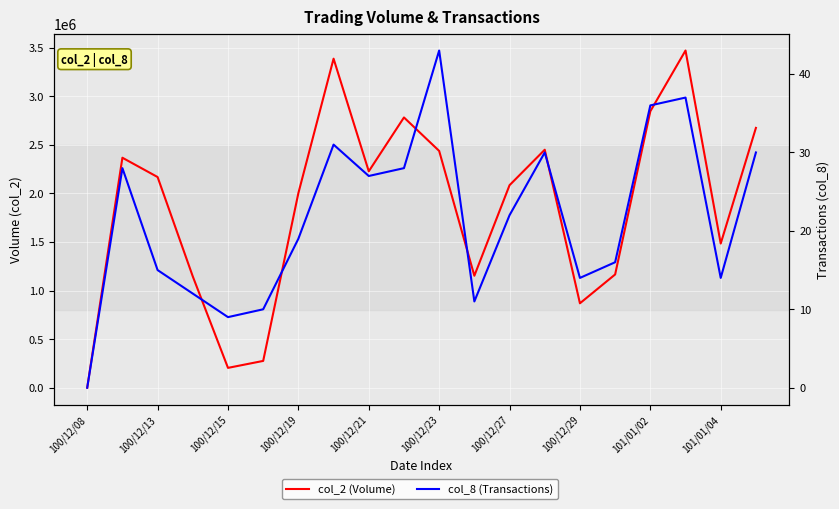

How many lines are shown in the chart?

2